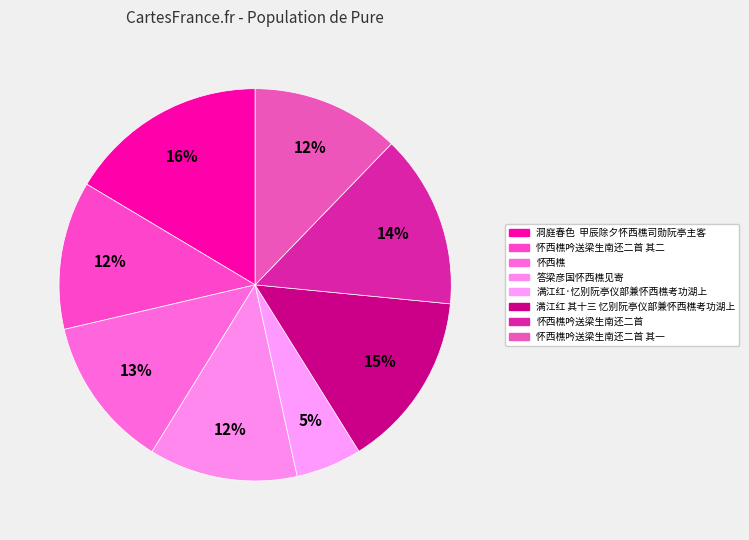

Is it true that 怀西樵吟送梁生南还二首 其二 is 12% of the pie?

True